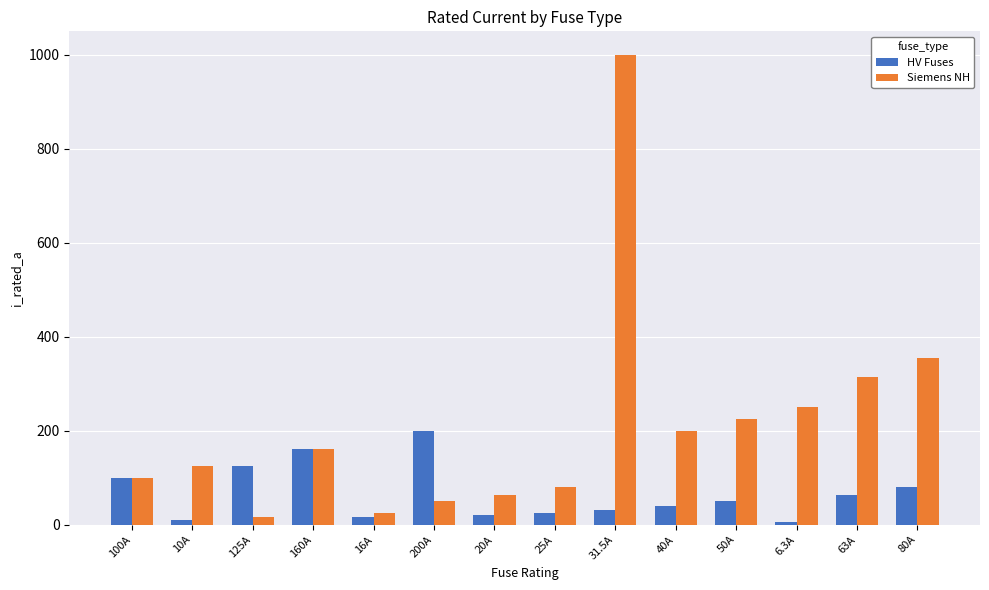

Where is HV Fuses nearest to the value 103?

100A